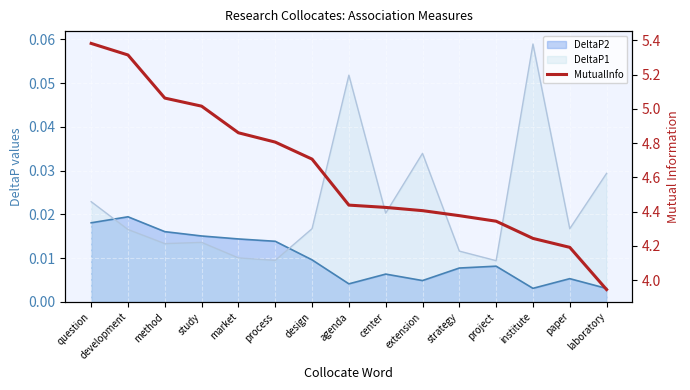

True or false: the data shows 5.0 at study.

True